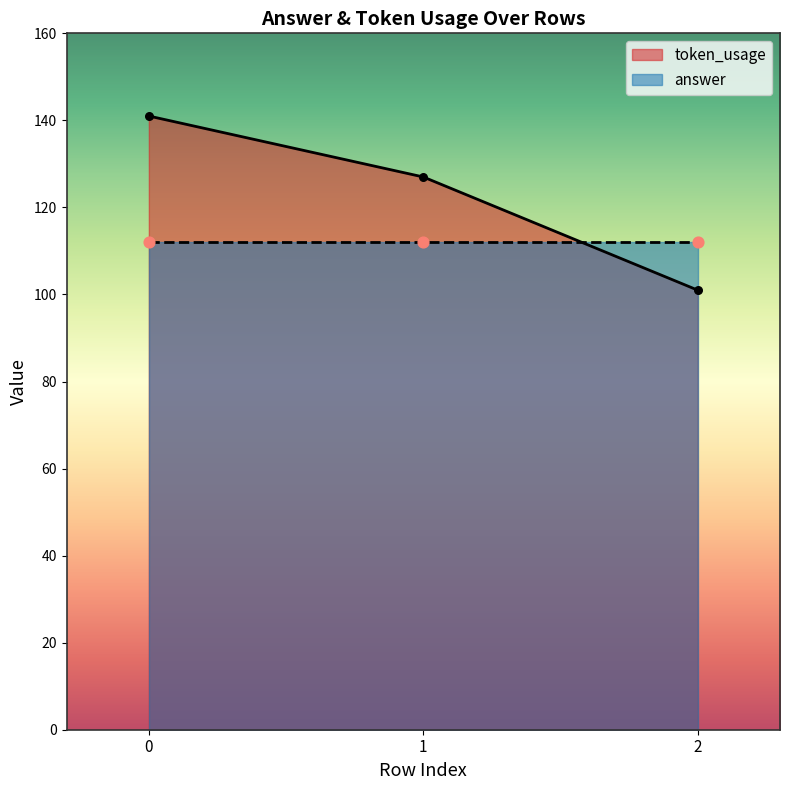

What is the change in value from 1 to 2?

-26